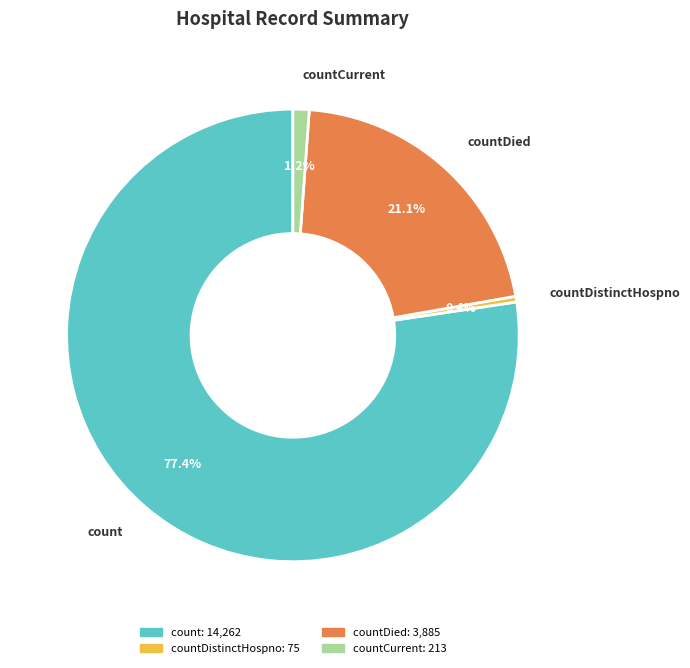

Does any single category account for the majority?

Yes